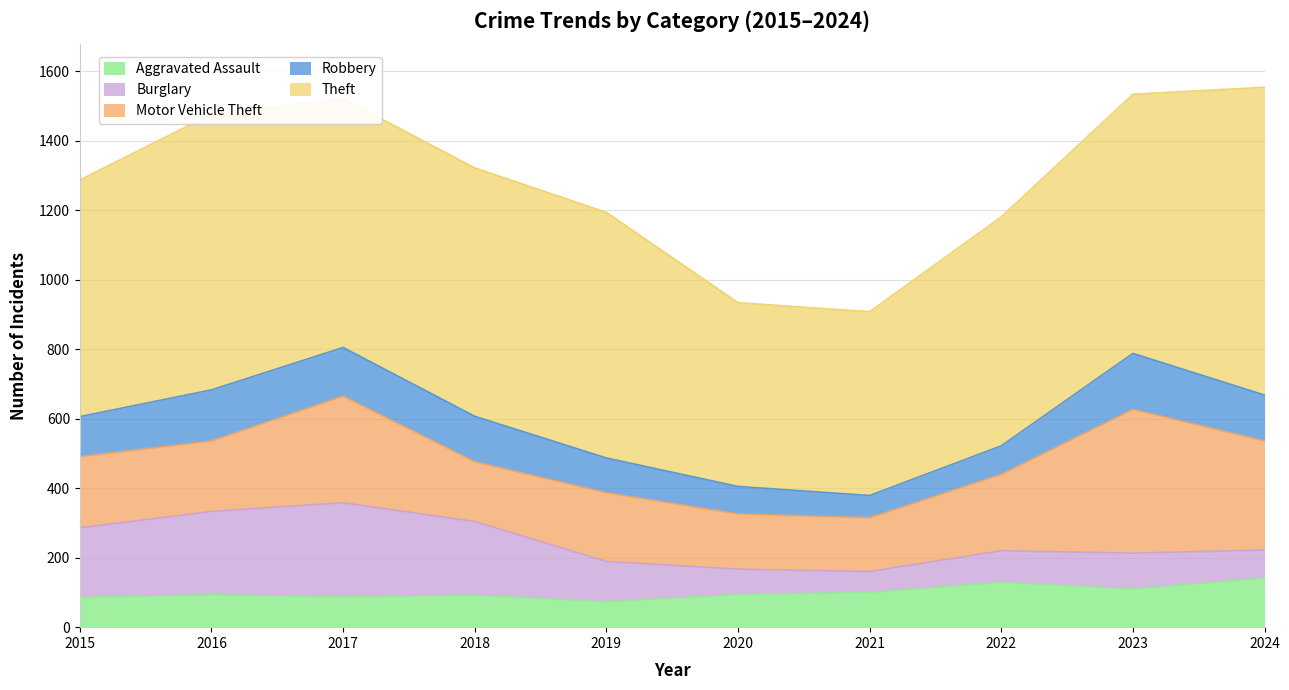

How many interior local valleys does the Burglary series have?

1